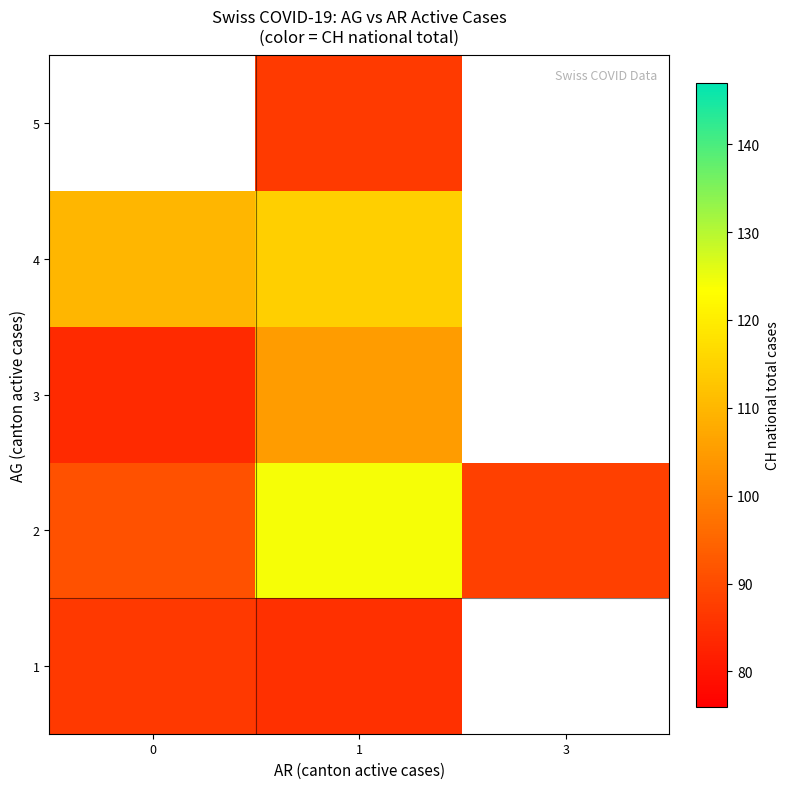

What is the minimum value for 1?

85.0